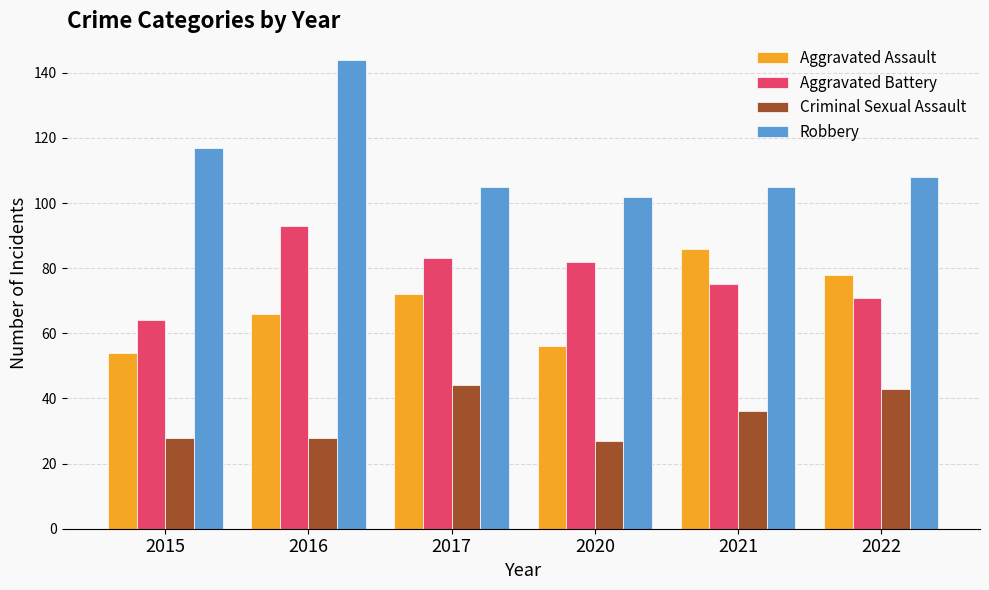

Which series has the largest range (max minus min)?

Robbery